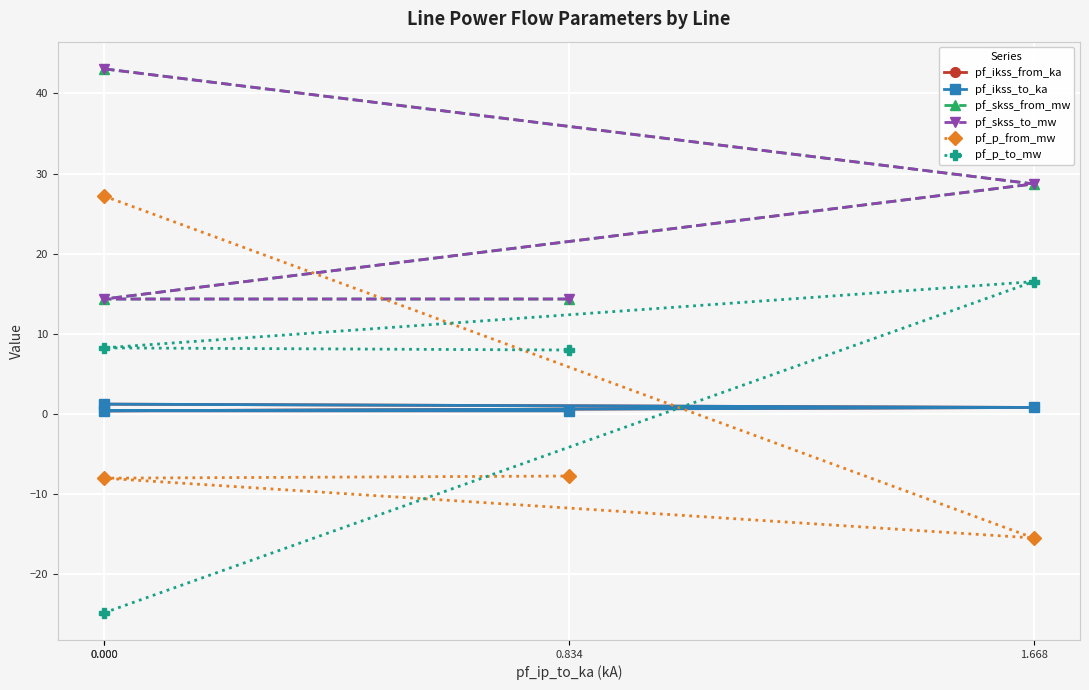

Reading left to right, list all the values displayed in this chart.

pf_ikss_from_ka: 0.000=1.2	1.668=0.8	0.000=0.4	0.834=0.4
pf_ikss_to_ka: 0.000=1.2	1.668=0.8	0.000=0.4	0.834=0.4
pf_skss_from_mw: 0.000=43.1	1.668=28.7	0.000=14.4	0.834=14.4
pf_skss_to_mw: 0.000=43.1	1.668=28.7	0.000=14.4	0.834=14.4
pf_p_from_mw: 0.000=27.2	1.668=-15.4	0.000=-8.0	0.834=-7.7
pf_p_to_mw: 0.000=-24.8	1.668=16.5	0.000=8.3	0.834=8.0